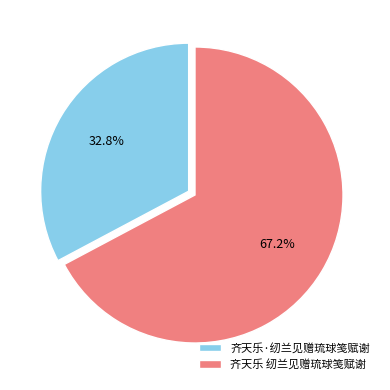

How many segments does this pie chart have?

2